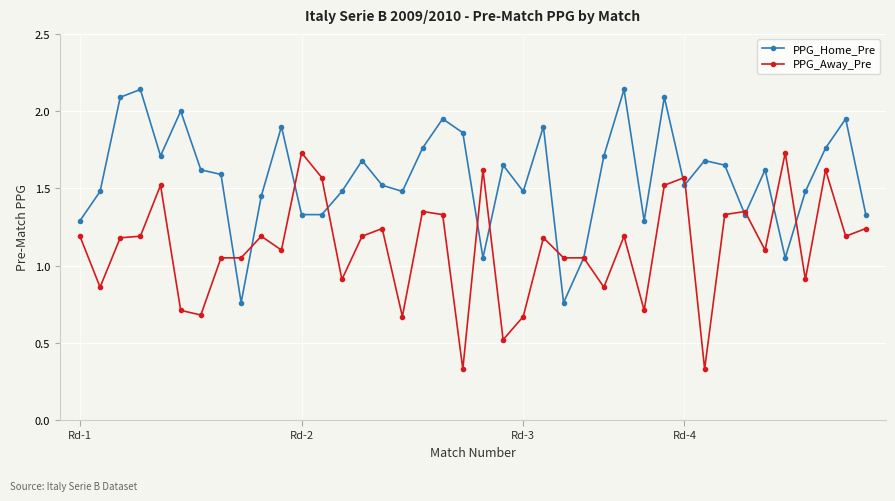

True or false: PPG_Away_Pre has more than 0 points higher than both neighbors.

True